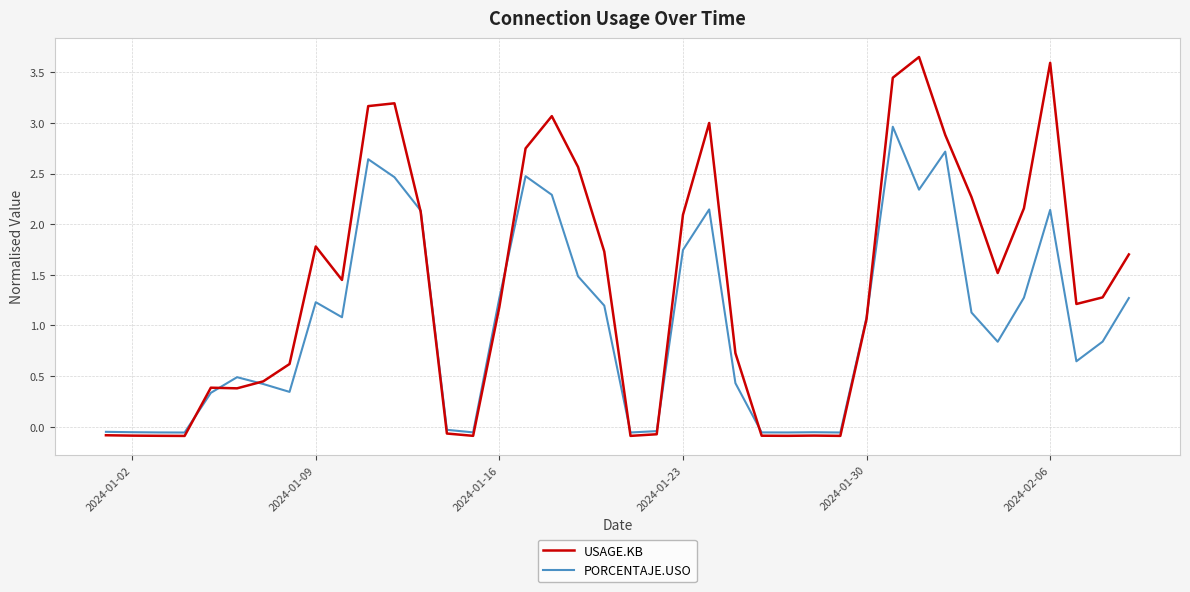

How many distinct data groups are displayed?

2